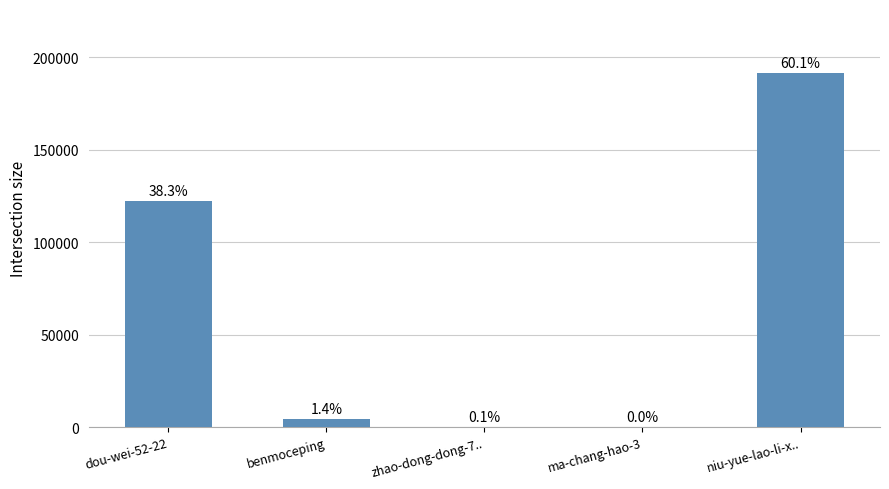

Reading left to right, transcribe all the data shown in this chart.

dou-wei-52-22=122193	benmoceping=4619	zhao-dong-dong-7..=312	ma-chang-hao-3=13	niu-yue-lao-li-x..=191543